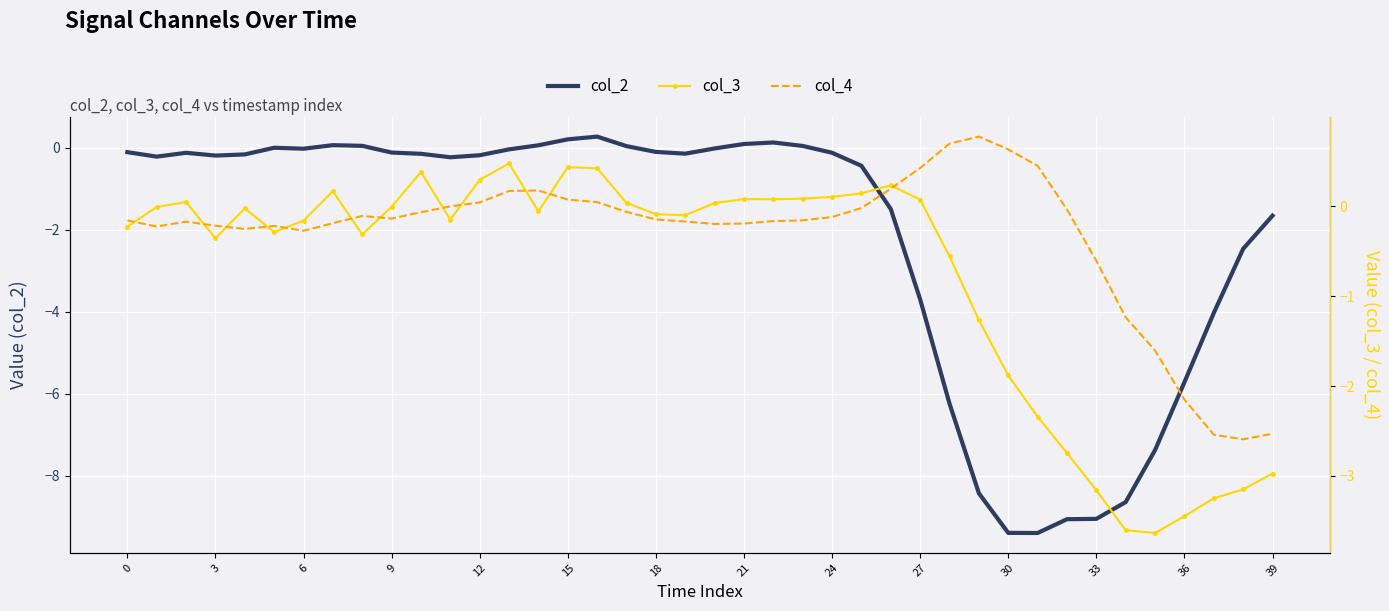

What is the minimum value for col_4?

-2.6